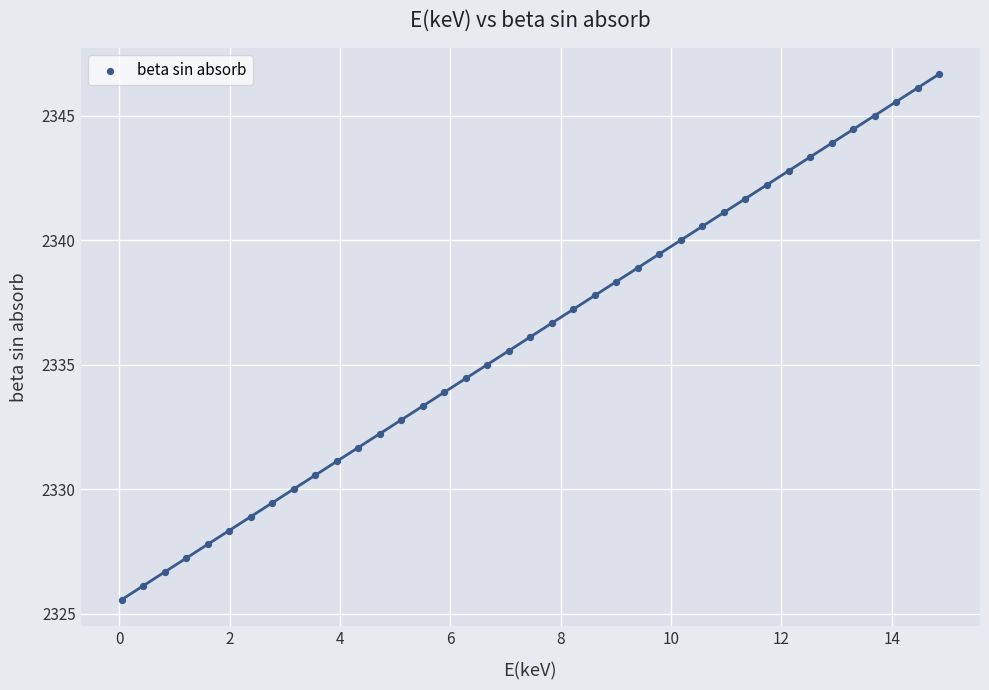

What is the range of X values (max minus min)?

14.8